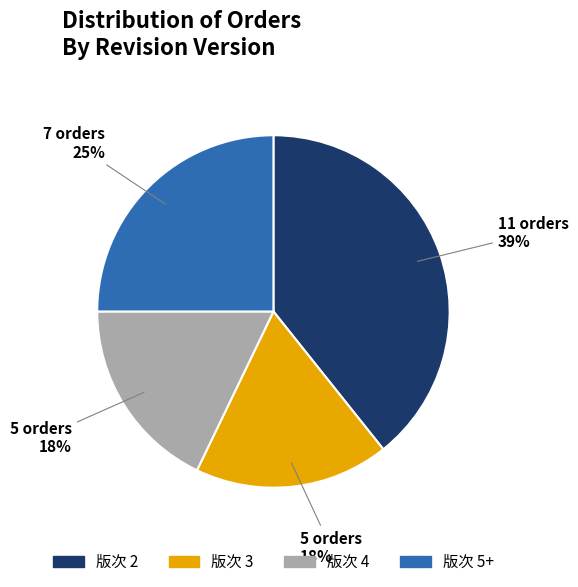

Is there a majority slice in this chart?

No